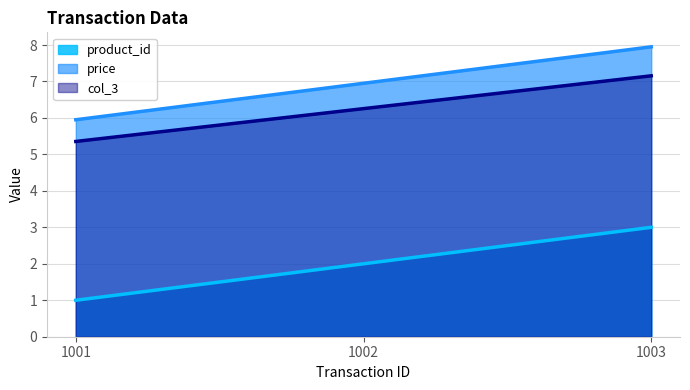

What is the smallest value displayed?

1.0